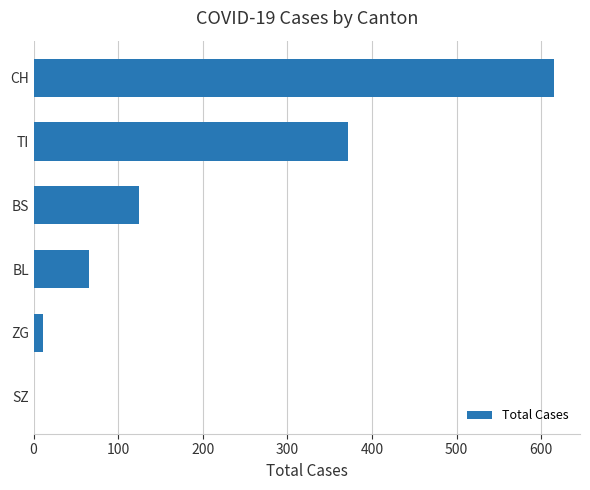

What is the sum of all values?

1189